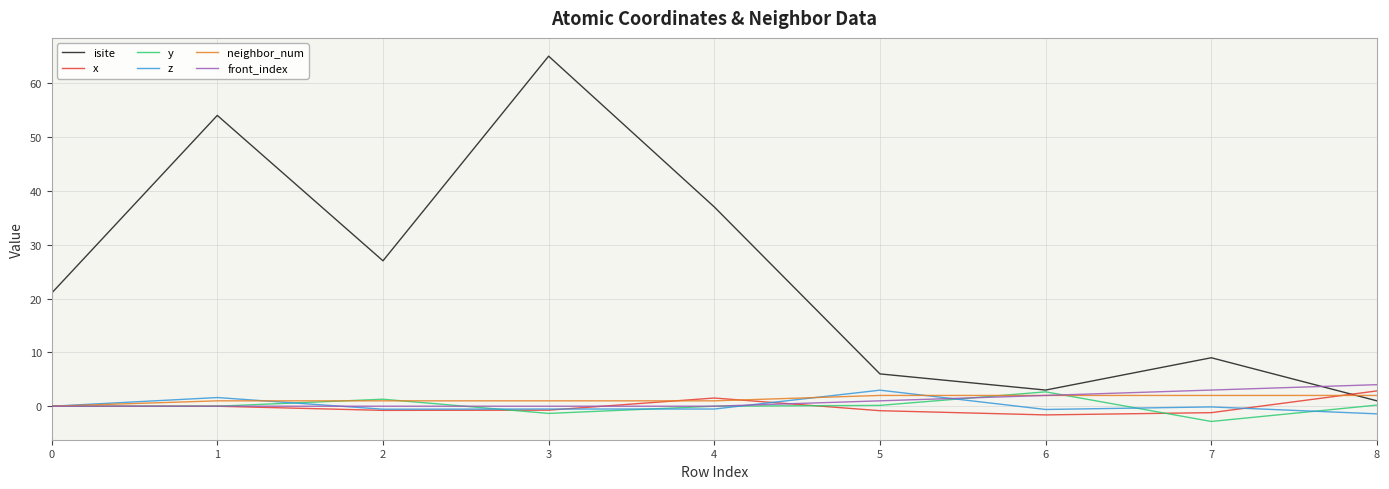

Which series changed the most between 1 and 6?

isite